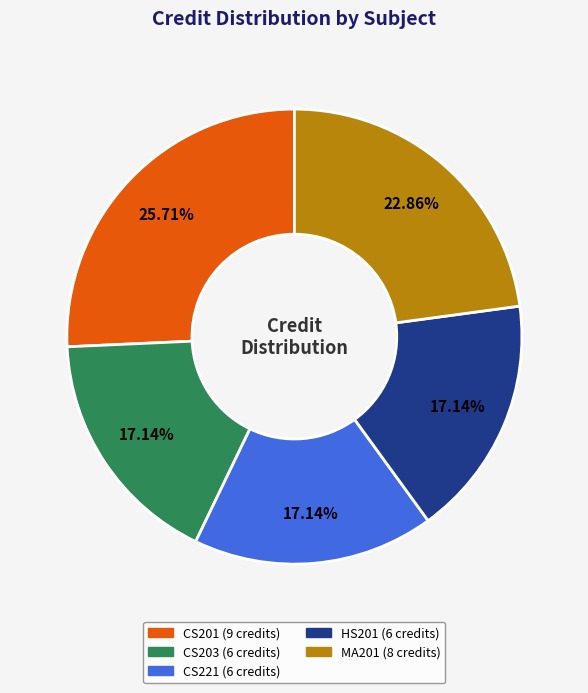

Count the number of slices in the pie.

5